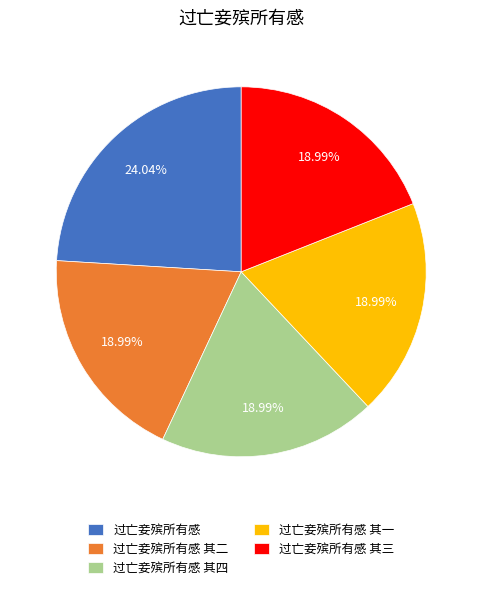

Does 过亡妾殡所有感 其三 represent more than half of the total?

No